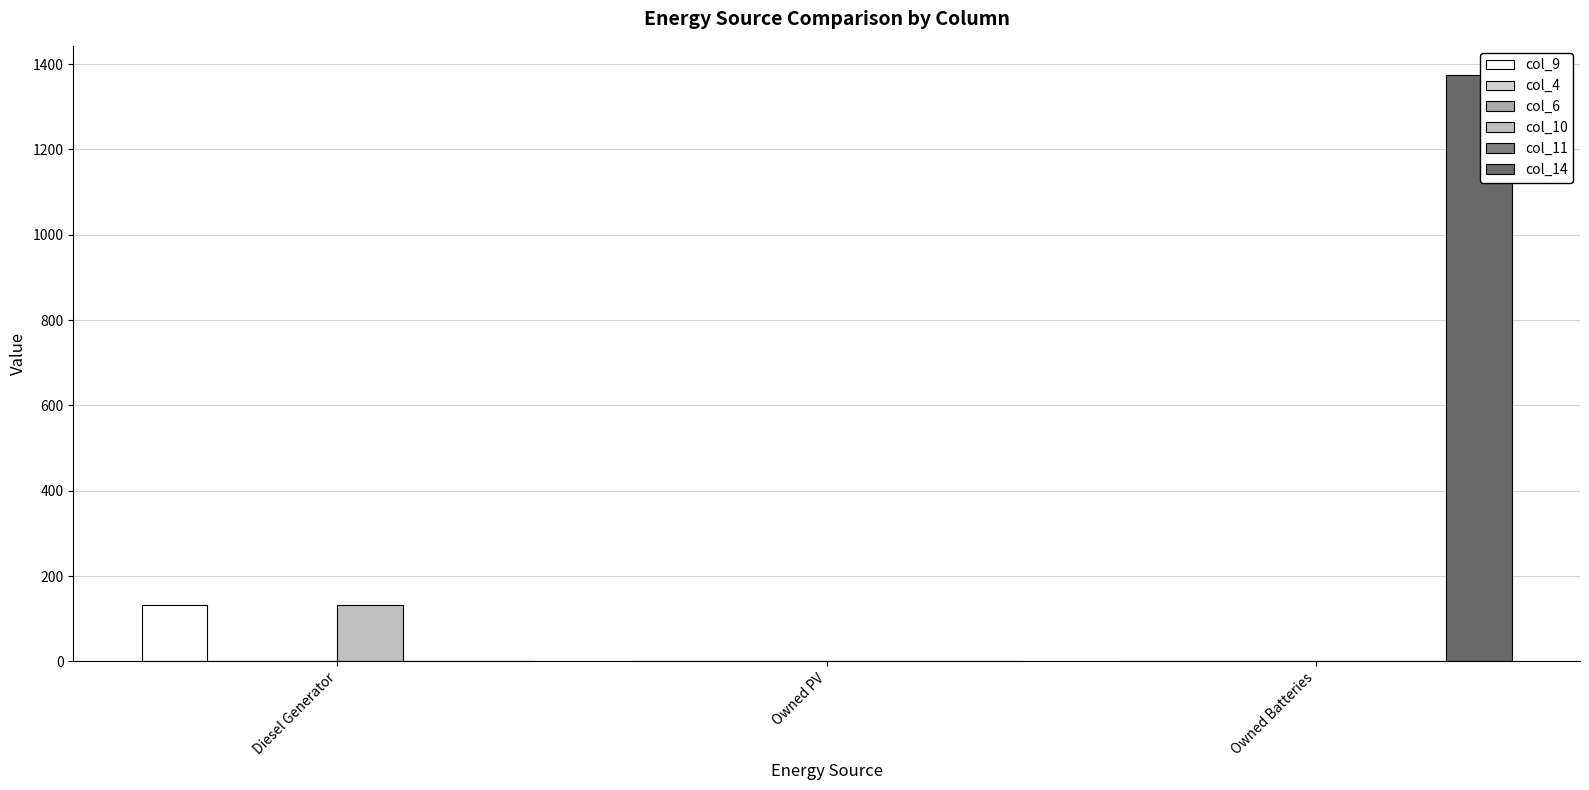

What are all the series names shown in the legend?

col_9, col_4, col_6, col_10, col_11, col_14